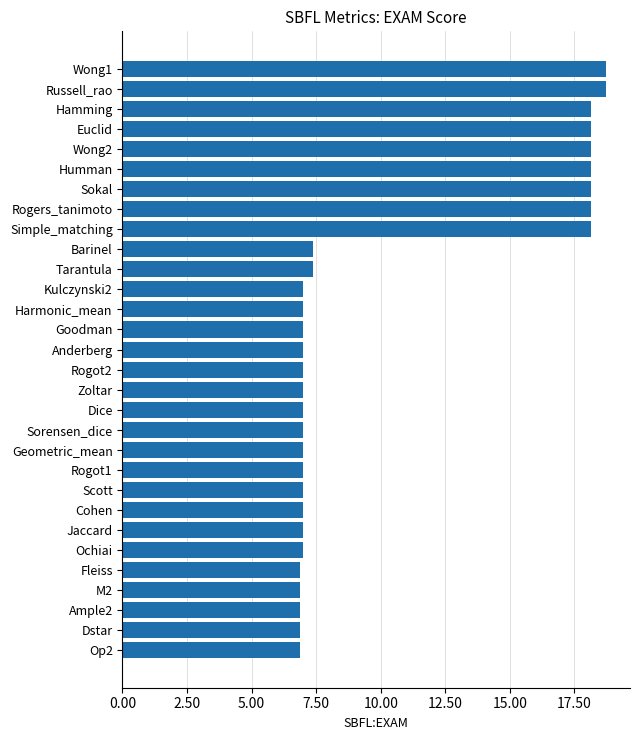

Read the value at Simple_matching.

18.1